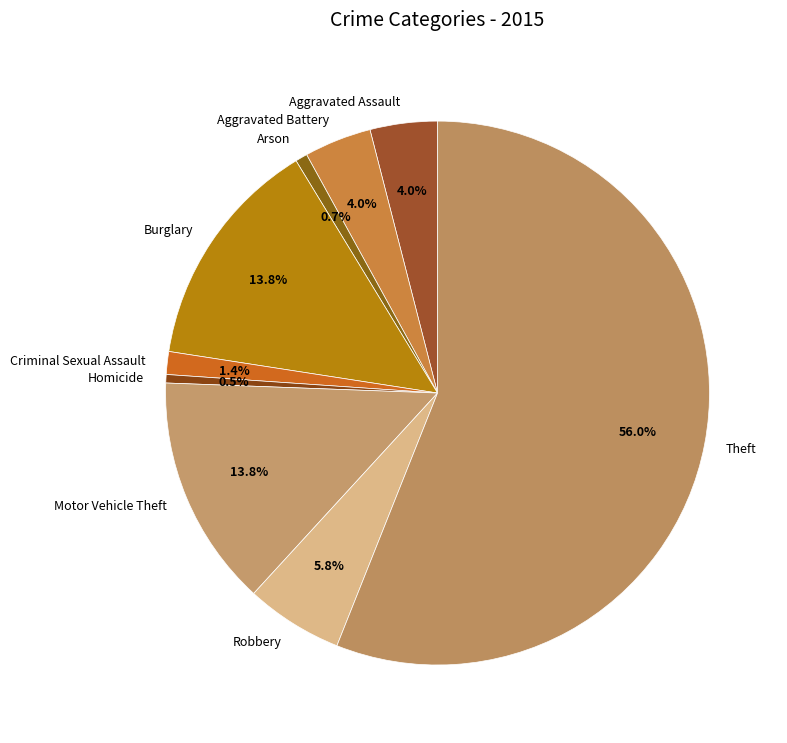

Which category has the biggest portion of the pie?

Theft